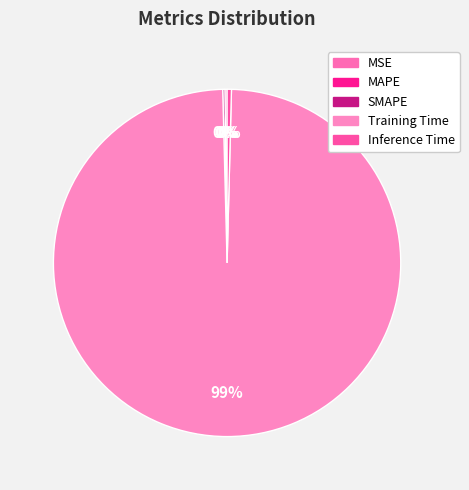

Rank the categories by value from lowest to highest.

MSE, MAPE, SMAPE, Inference Time, Training Time